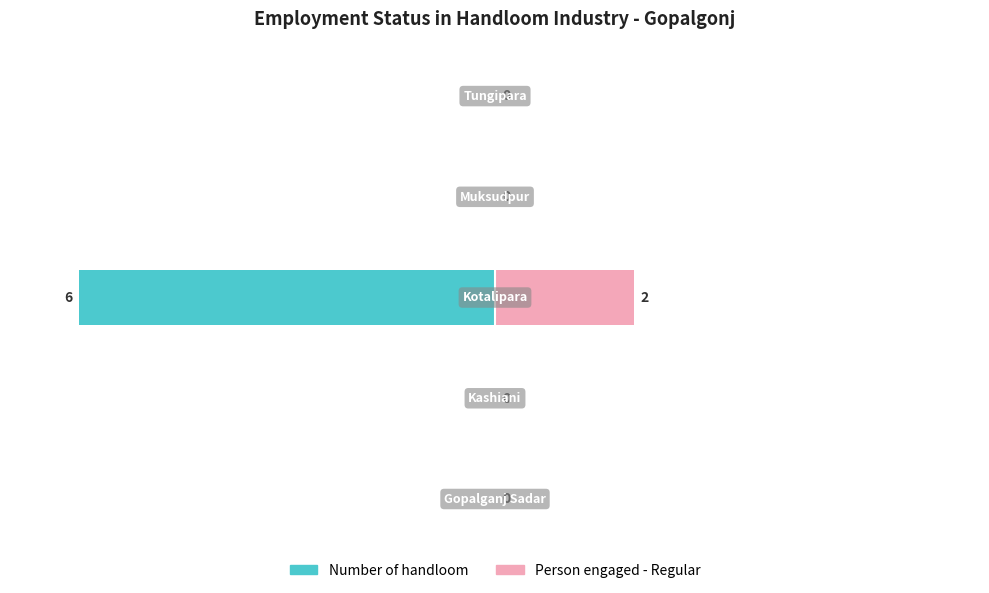

At 0, list the series in order from smallest to largest.

Number of handloom, Person engaged - Regular